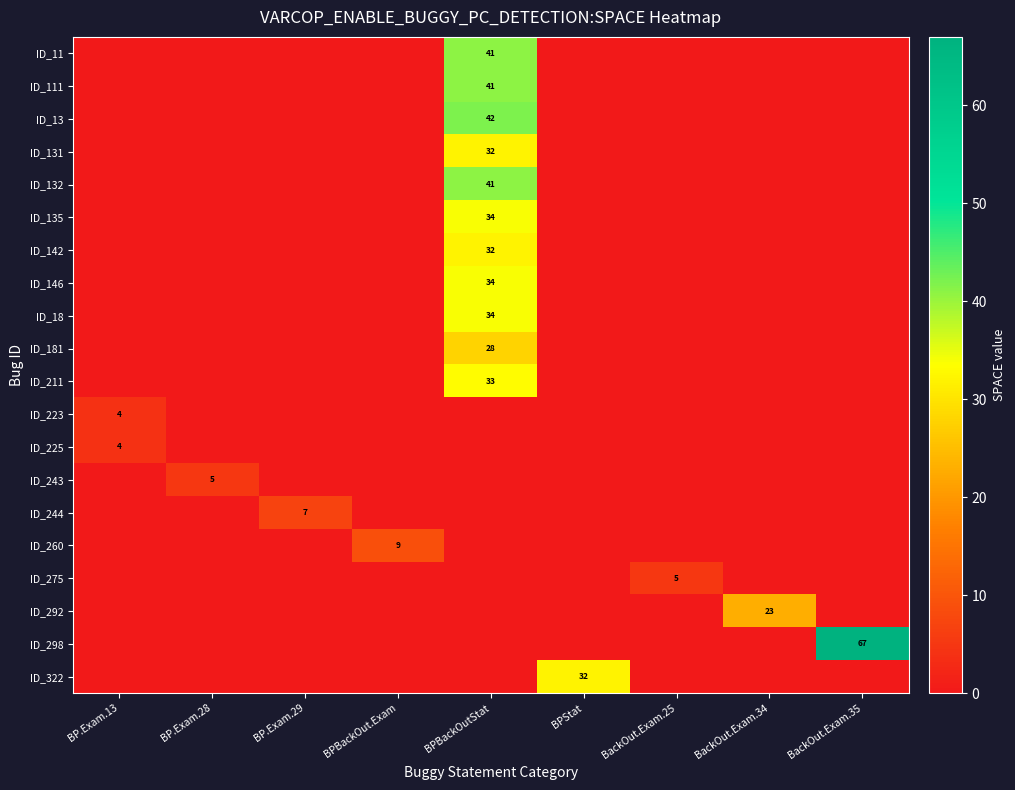

Which series has the largest total across all categories?

ID_298